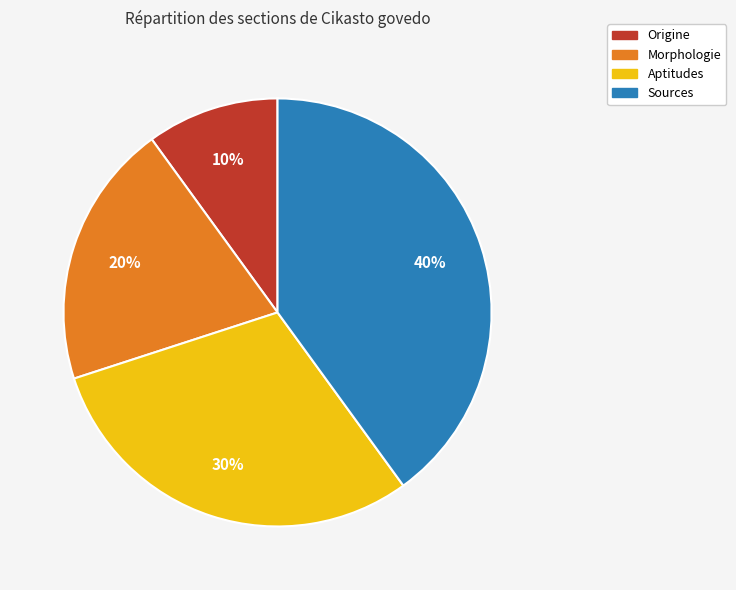

What percentage is the Aptitudes slice, to the nearest percent?

30%